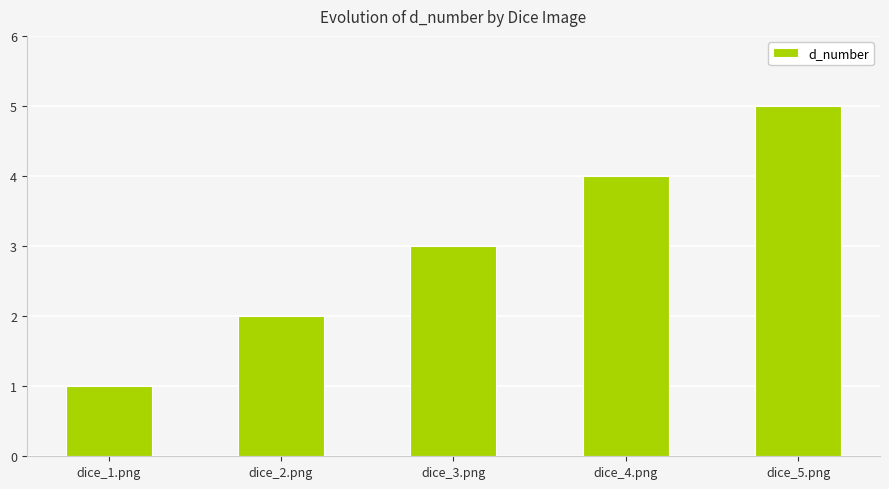

List the labels in order of value, largest first.

dice_5.png, dice_4.png, dice_3.png, dice_2.png, dice_1.png